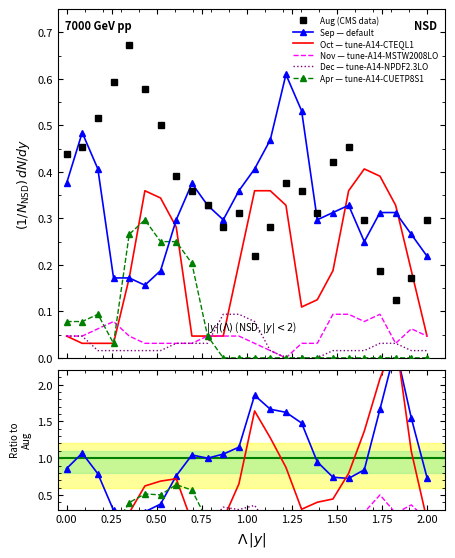

The Aug series shows 0.3 at 1.00. True or false?

False